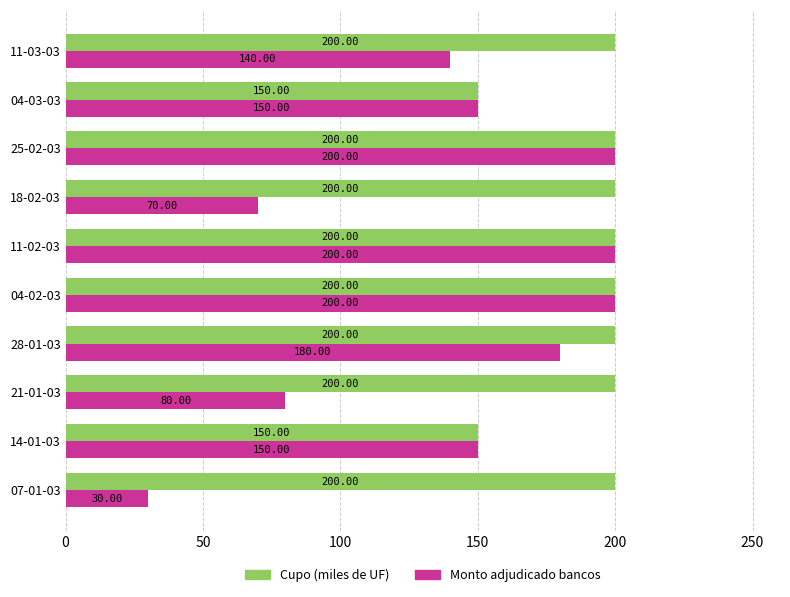

List the series in order of their overall mean, highest first.

Cupo (miles de UF), Monto adjudicado bancos